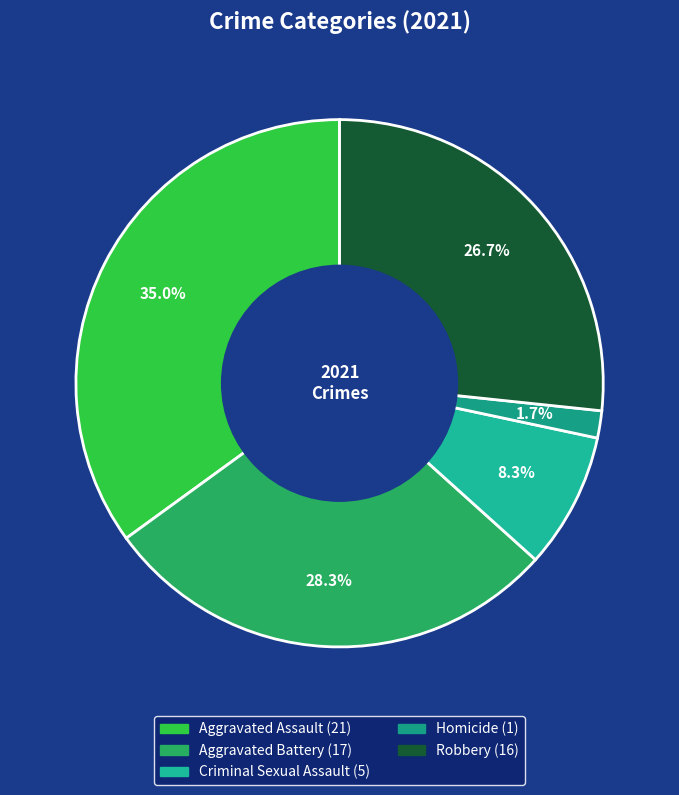

Which slice is the smallest?

Homicide